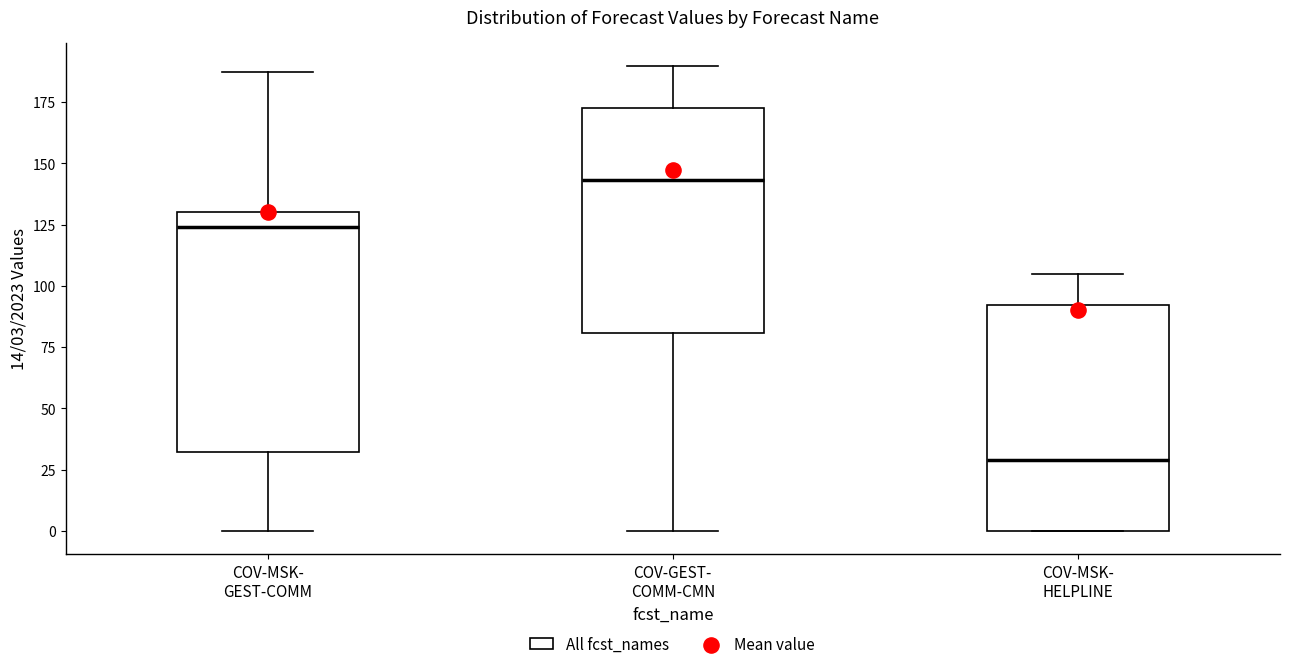

Comparing the boxes themselves (not the whiskers), which one is the tallest?

COV-MSK- GEST-COMM